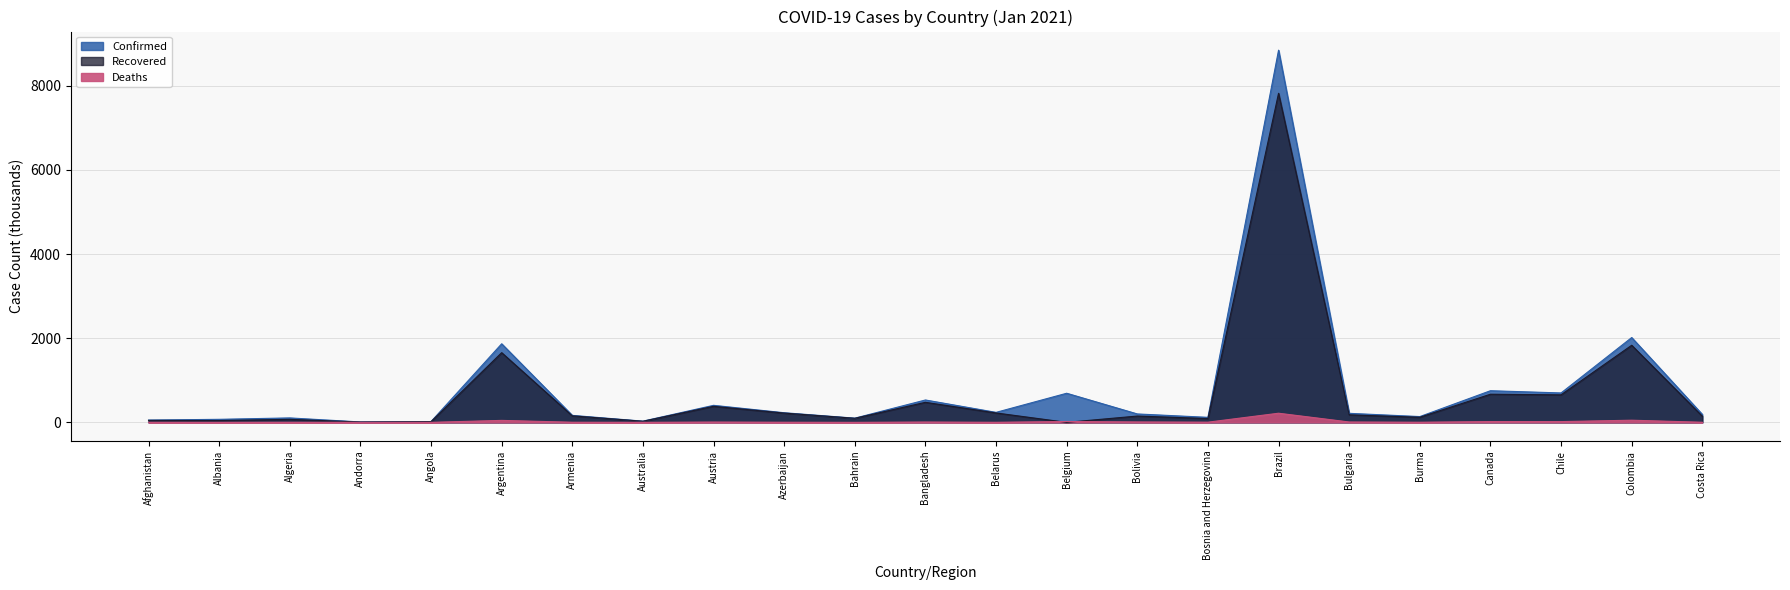

What is the spread (max minus min) of values at Burma?

134.5